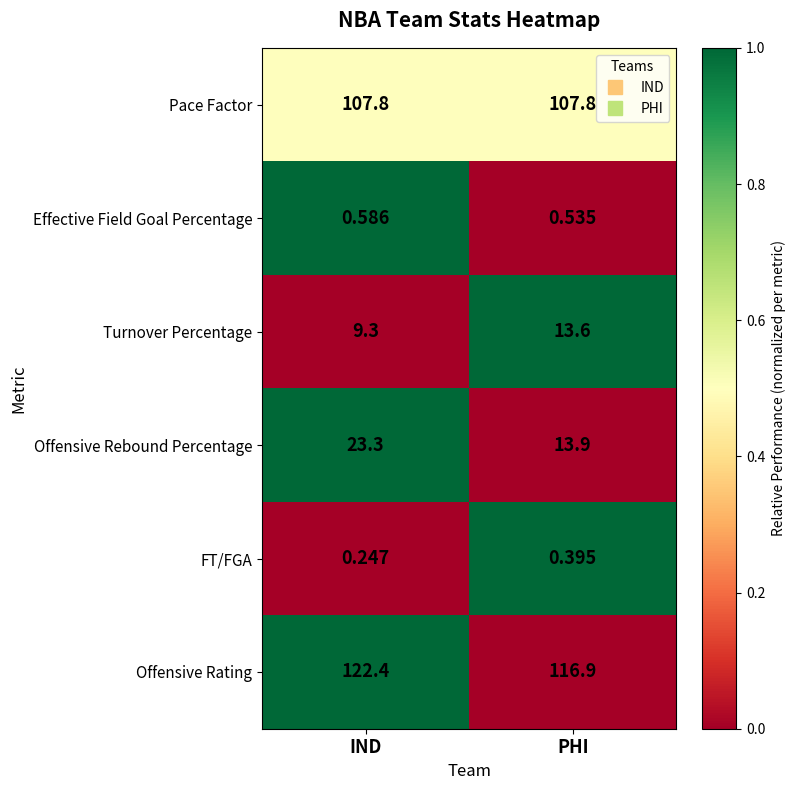

At PHI, list the series in order from largest to smallest.

Offensive Rating, Pace Factor, Offensive Rebound Percentage, Turnover Percentage, Effective Field Goal Percentage, FT/FGA